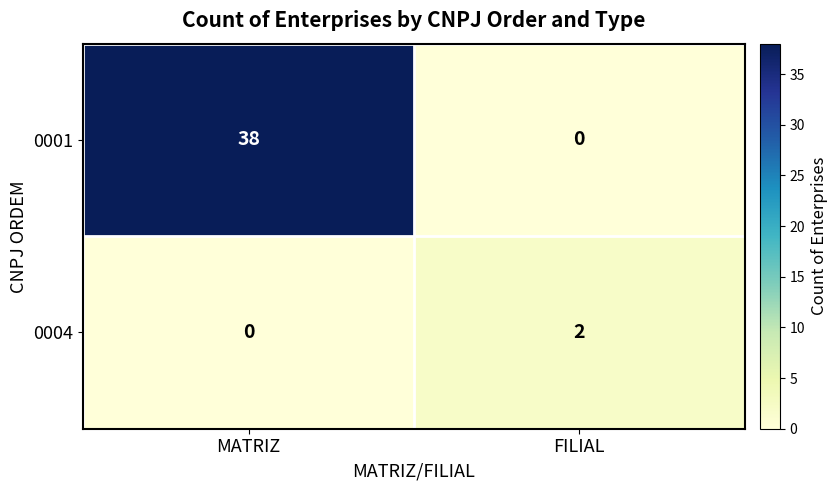

At which category is the sum across all series the highest?

MATRIZ